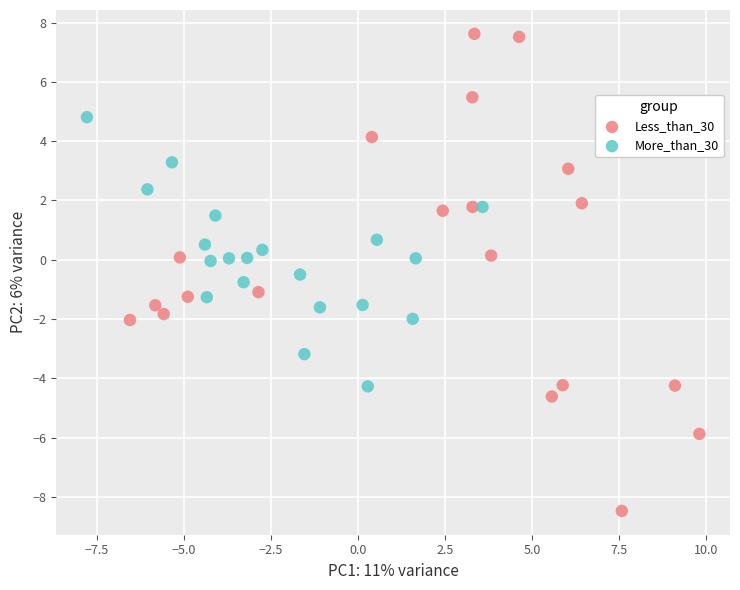

Which series contains the highest Y value?

Less_than_30